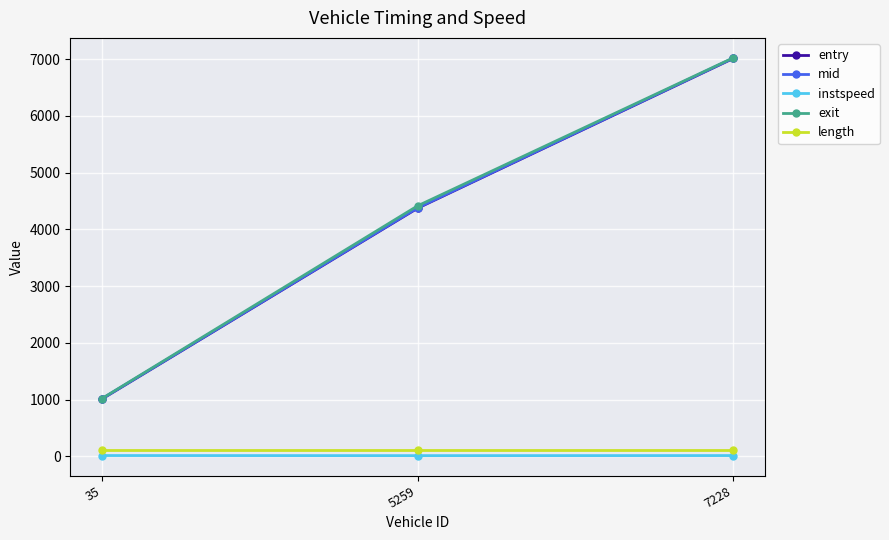

What is the maximum value for exit?

7023.5